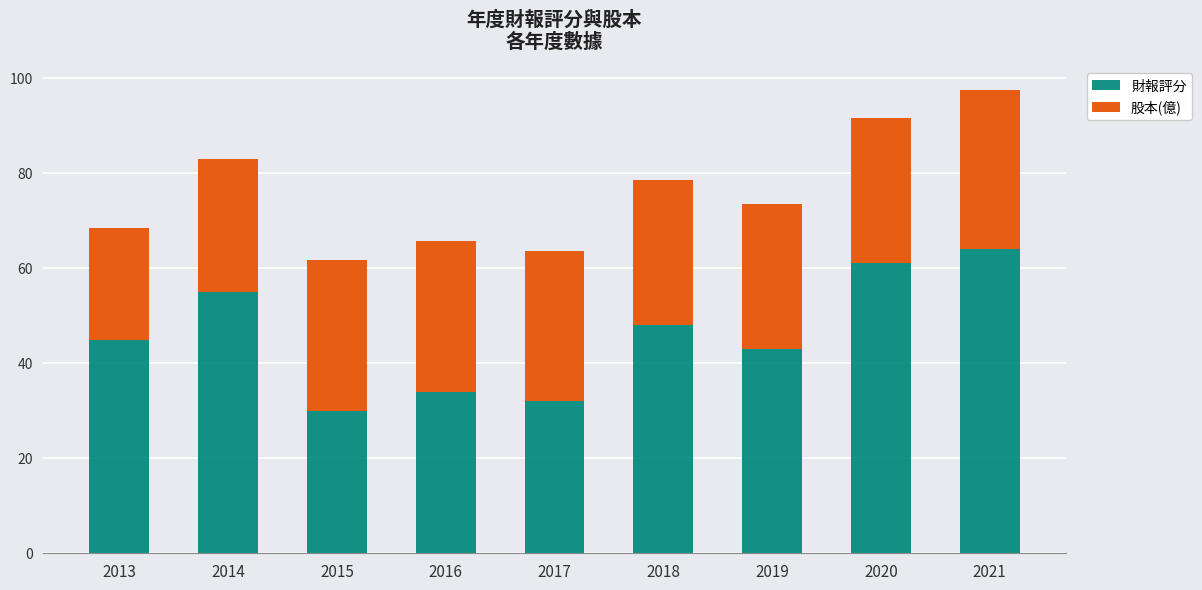

What is the value of the 財報評分 bar at the 6th from the left?

48.0